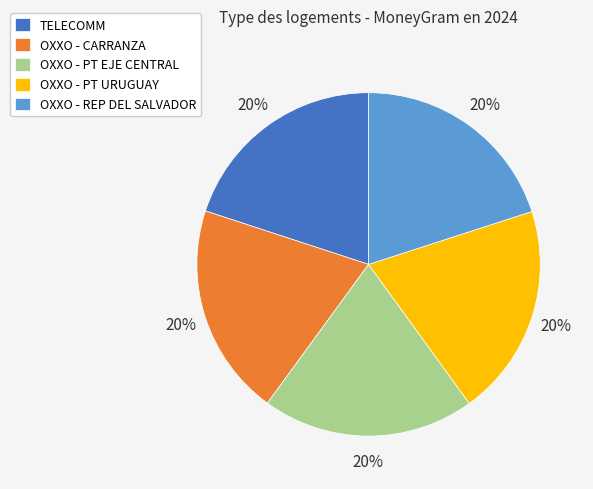

To the nearest percent, what percentage of the pie is TELECOMM?

20%